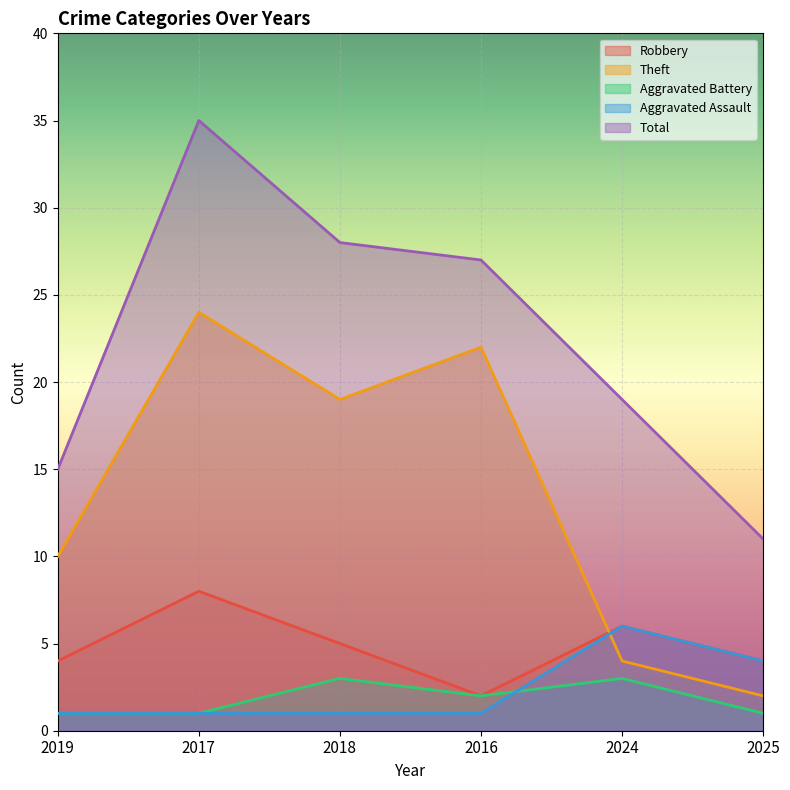

True or false: Aggravated Battery and Aggravated Assault intersect in this chart.

True